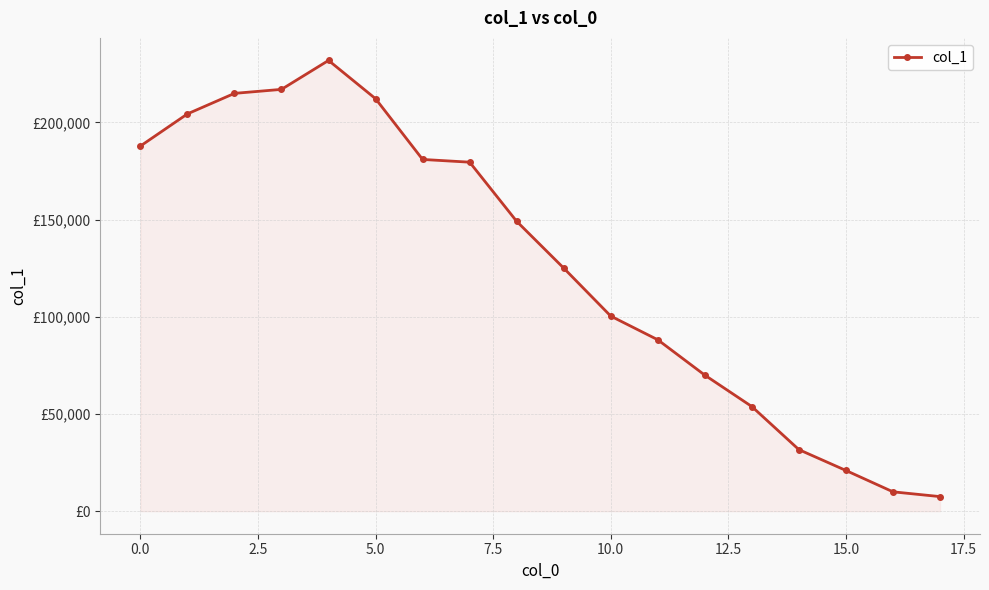

What is the greatest value displayed?

231938